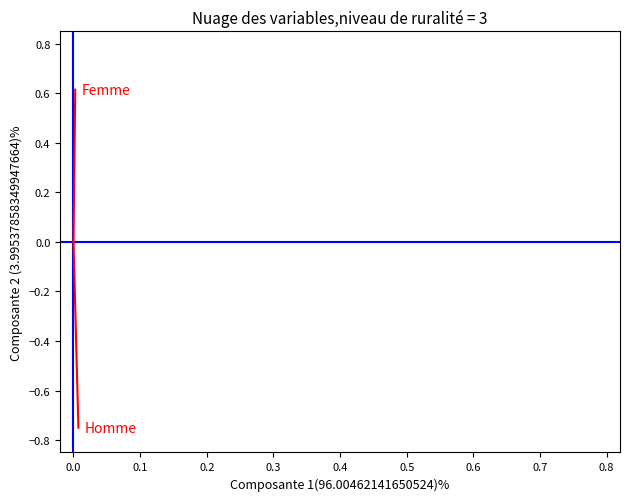

Is this an area chart (filled region under the line)?

No